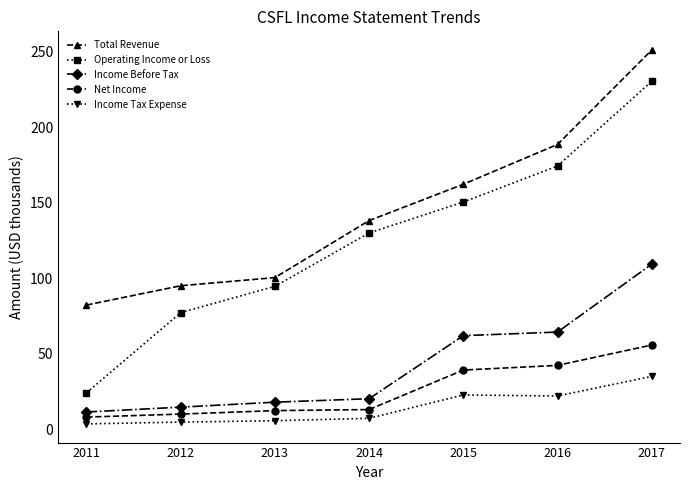

Is this an area chart (filled region under the line)?

No